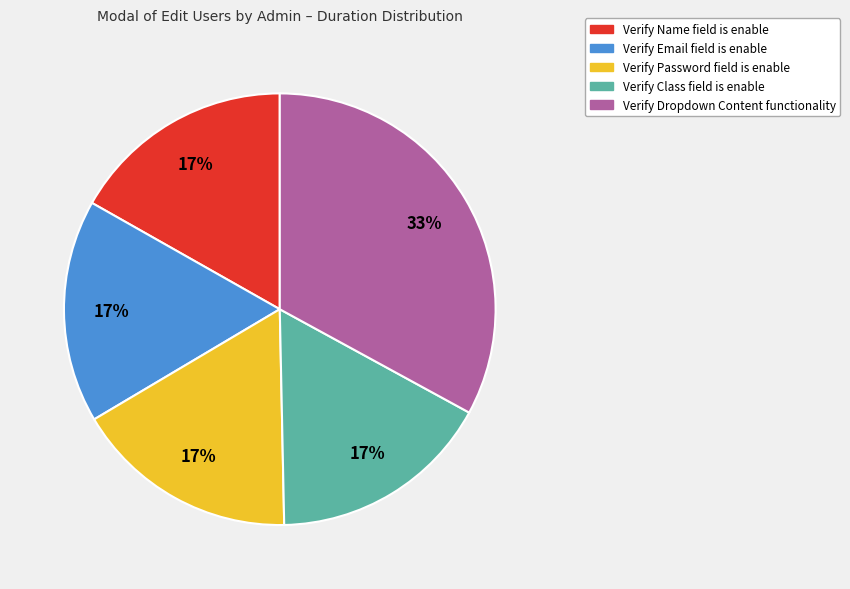

To the nearest percent, what percentage of the pie is Verify Email field is enable?

17%